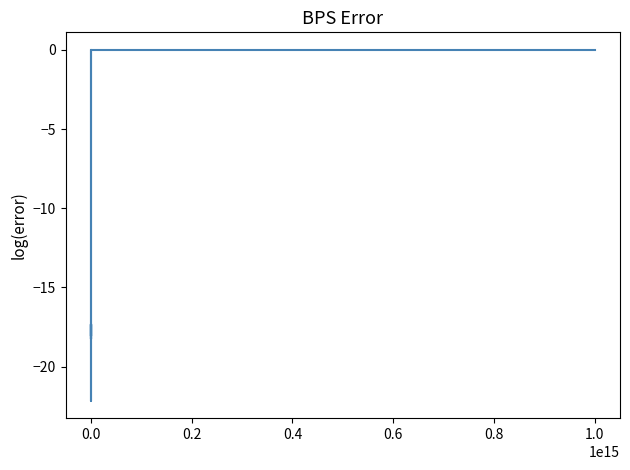

What is the value of the 15th point from the left?

-13.8